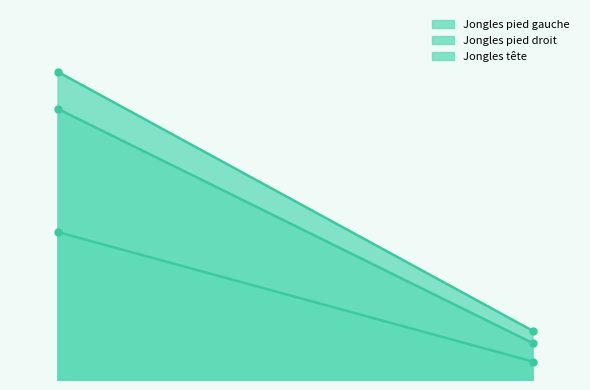

What is the lowest value of the Jongles pied droit series?

6